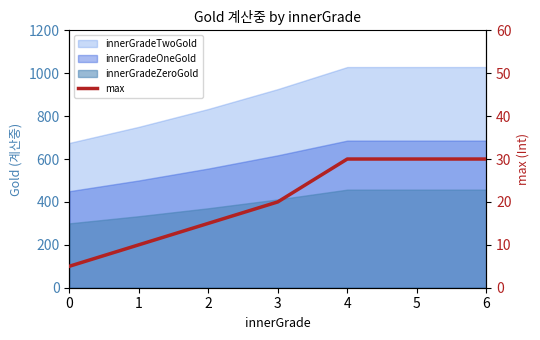

True or false: the data has more than 1 interior local peaks.

False